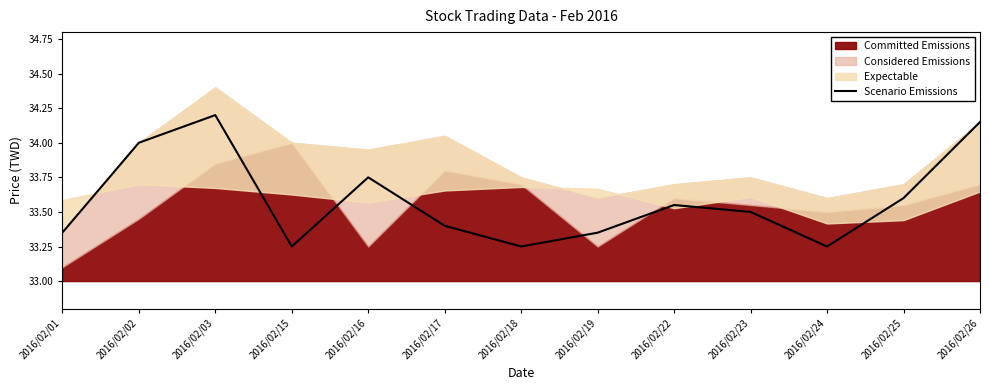

How many lines are shown in the chart?

1